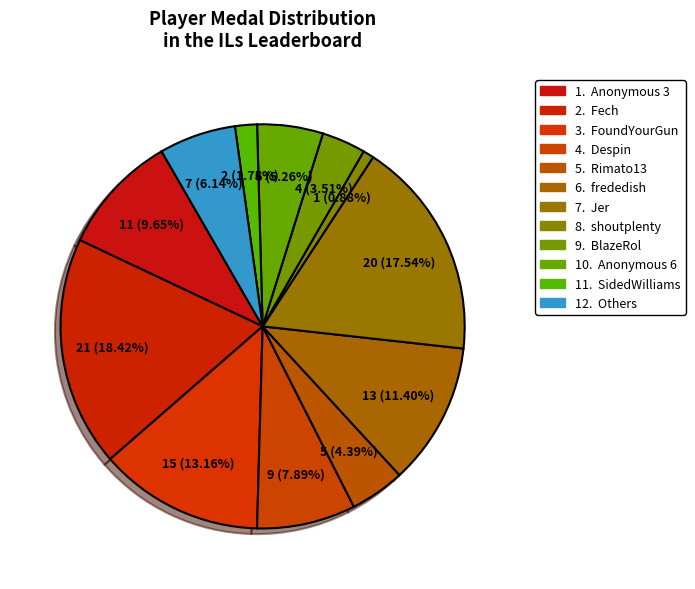

Is there any slice that represents more than half of the pie?

No